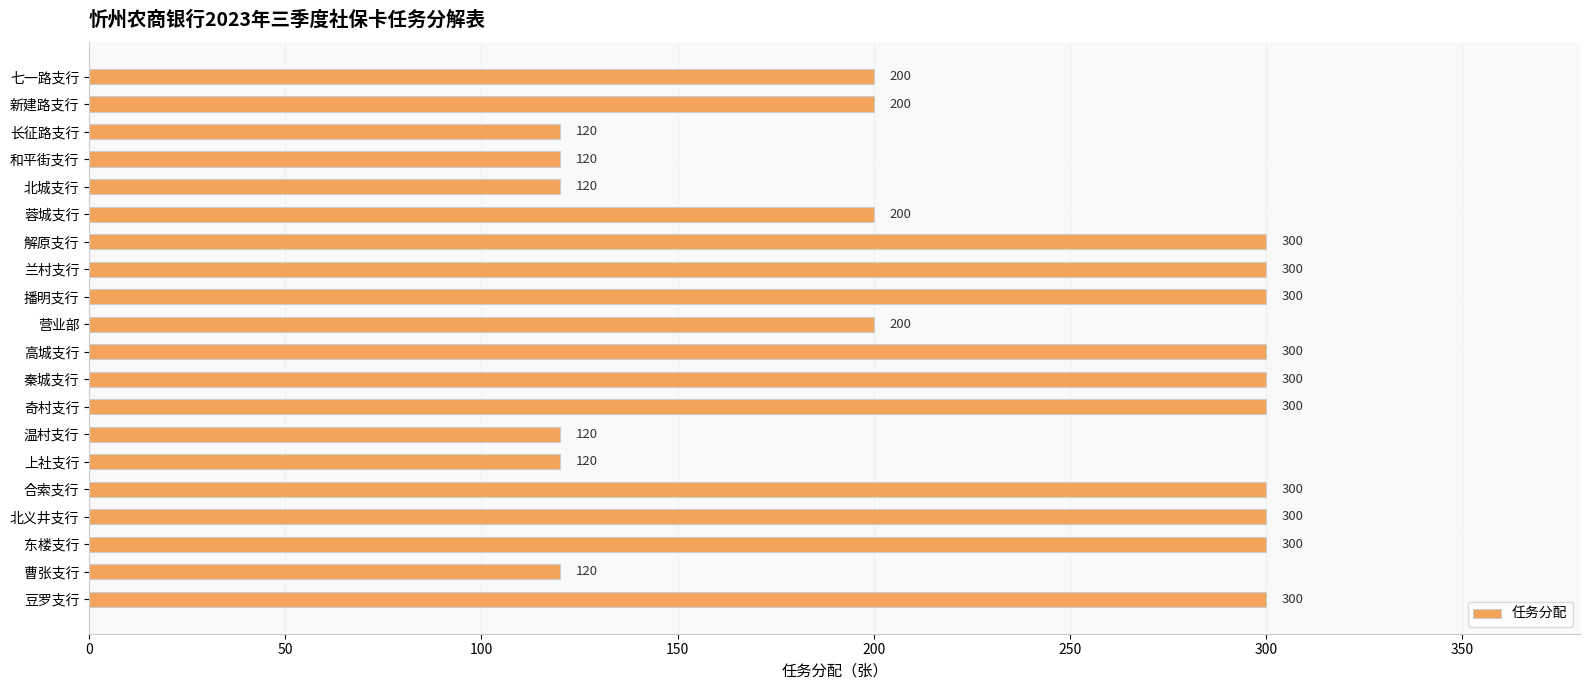

What is the greatest value displayed?

300